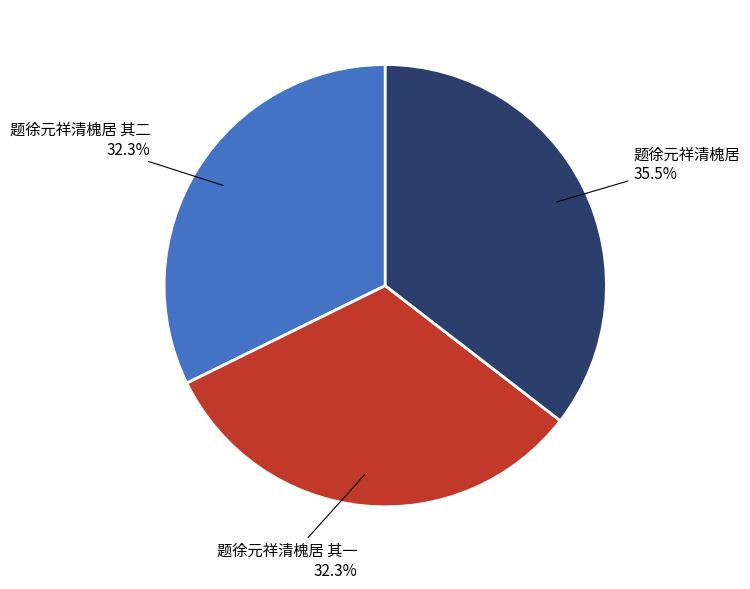

Is there any slice that represents more than half of the pie?

No